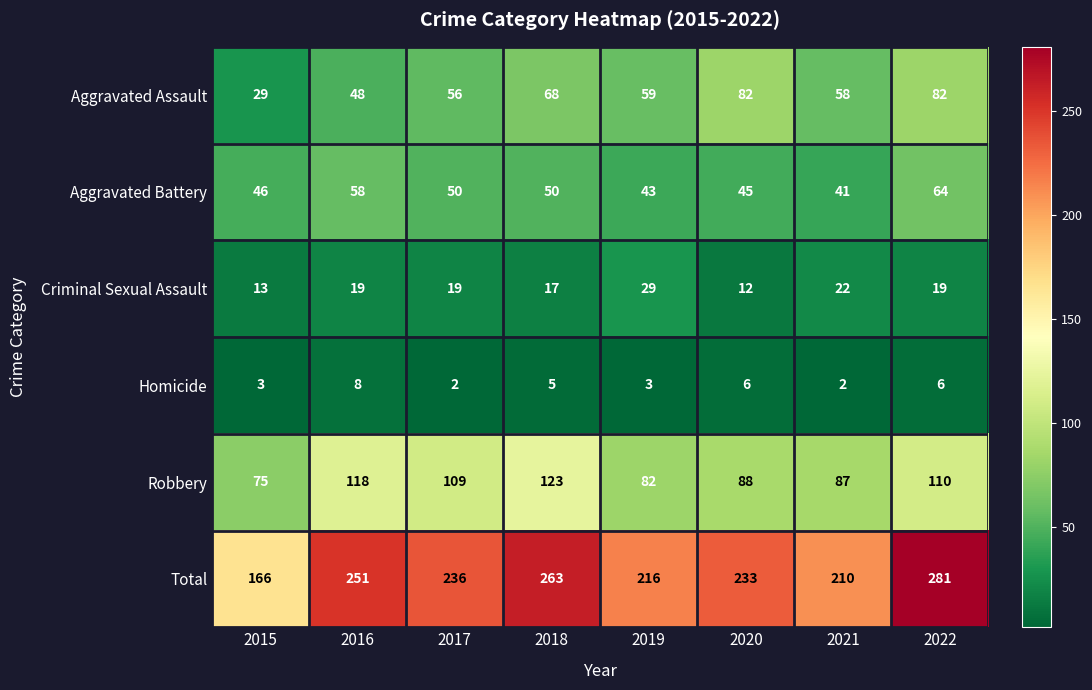

The value of Total at 2016 is 251. True or false?

True